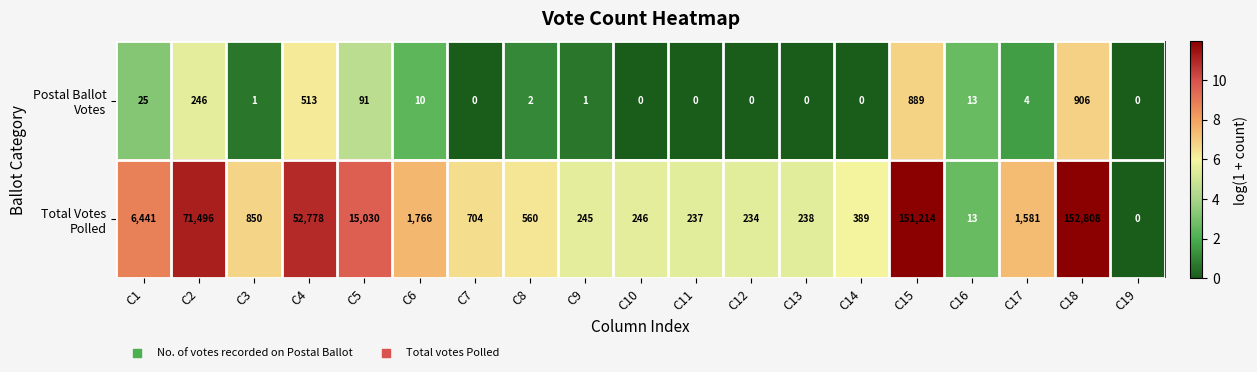

At which category is the sum across all series the highest?

C18